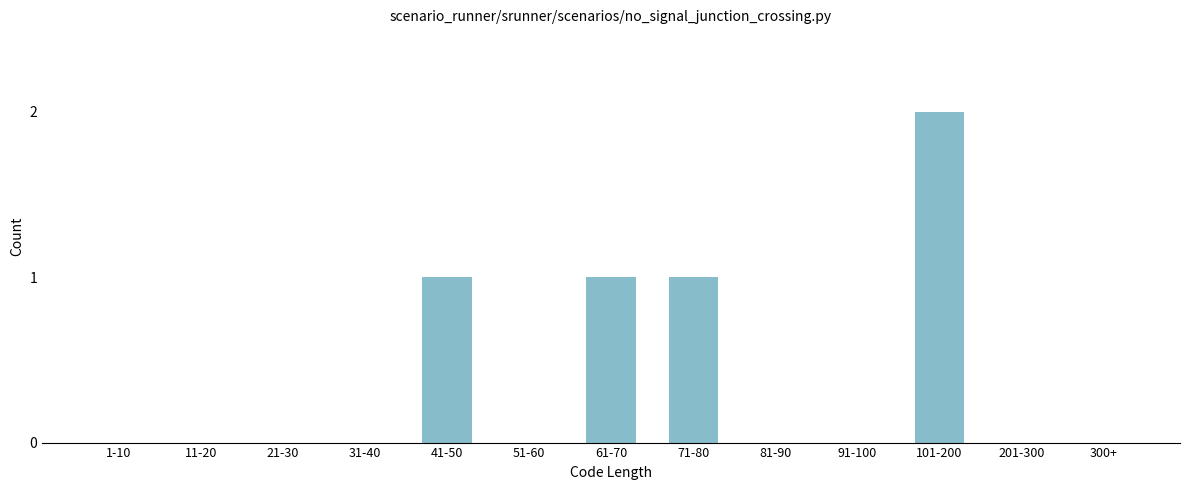

Reading left to right, what are all the values shown in this chart?

1-10=0	11-20=0	21-30=0	31-40=0	41-50=1	51-60=0	61-70=1	71-80=1	81-90=0	91-100=0	101-200=2	201-300=0	300+=0